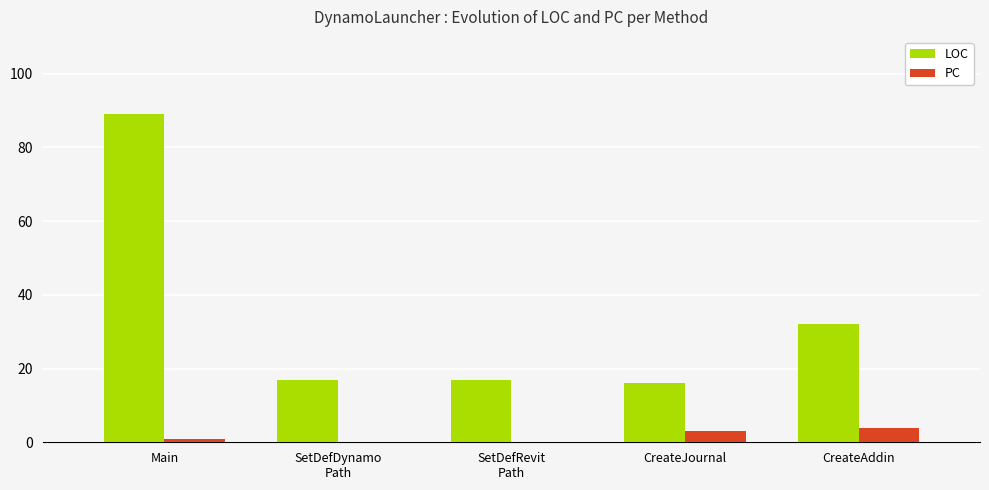

What is the sum of all LOC values?

171